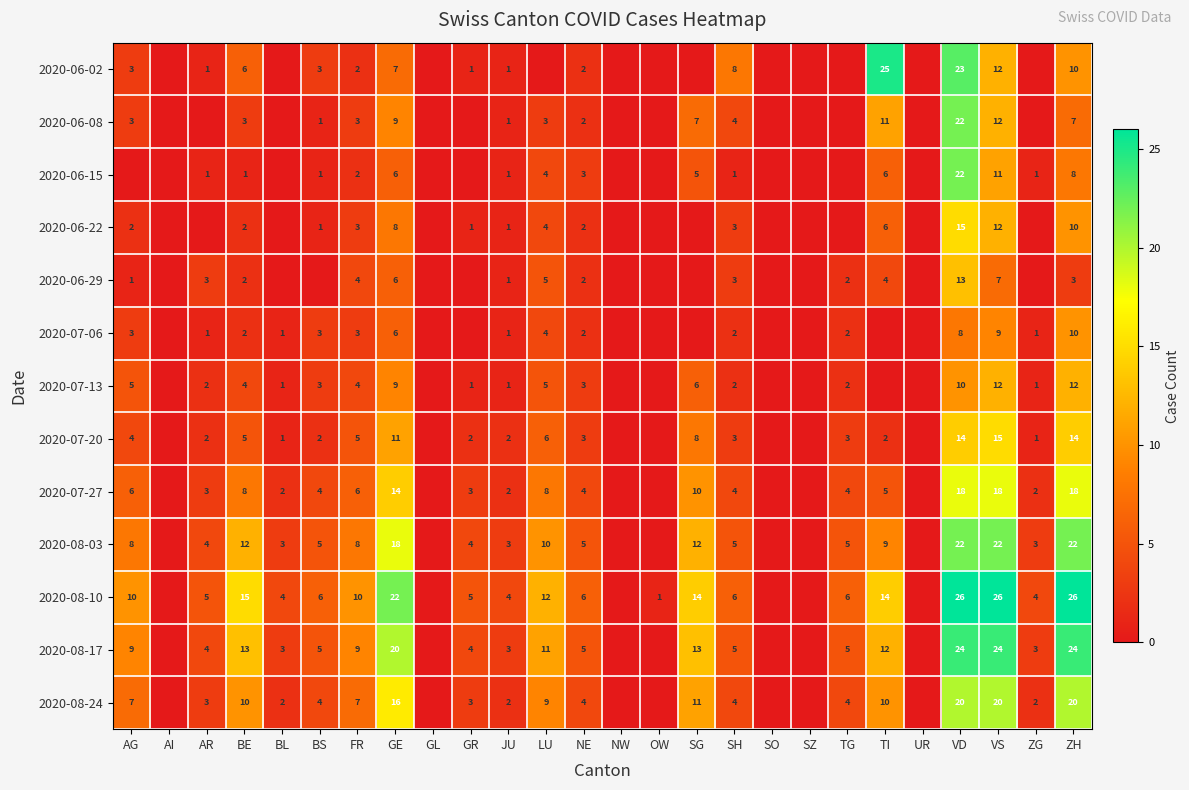

Count the number of categories in the chart.

26